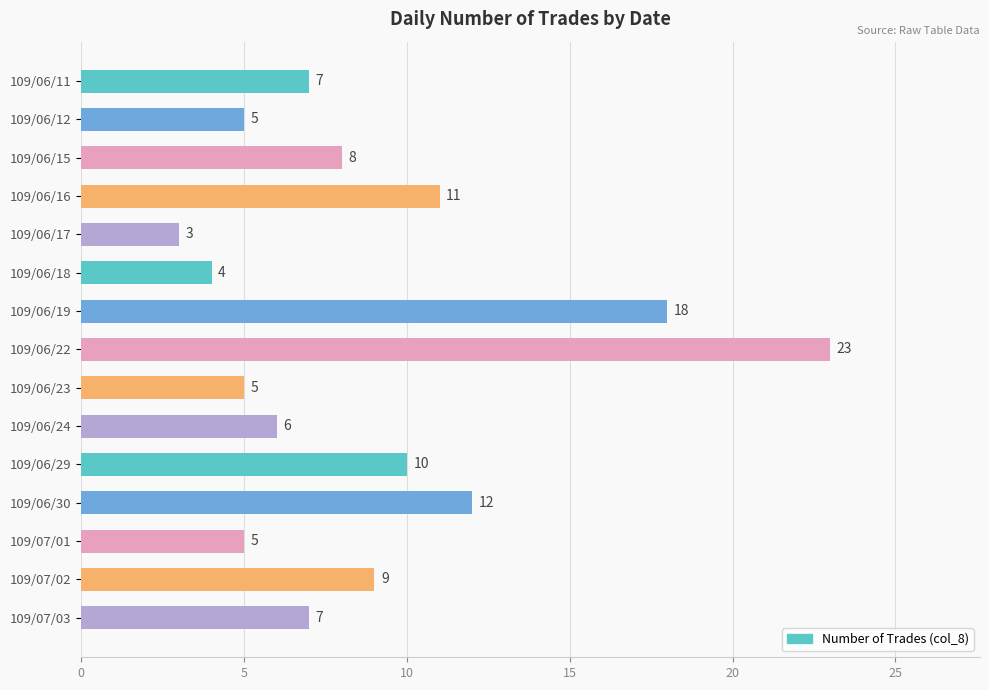

Approximately how many times larger is the value at 109/06/11 compared to 109/06/22?

0.3